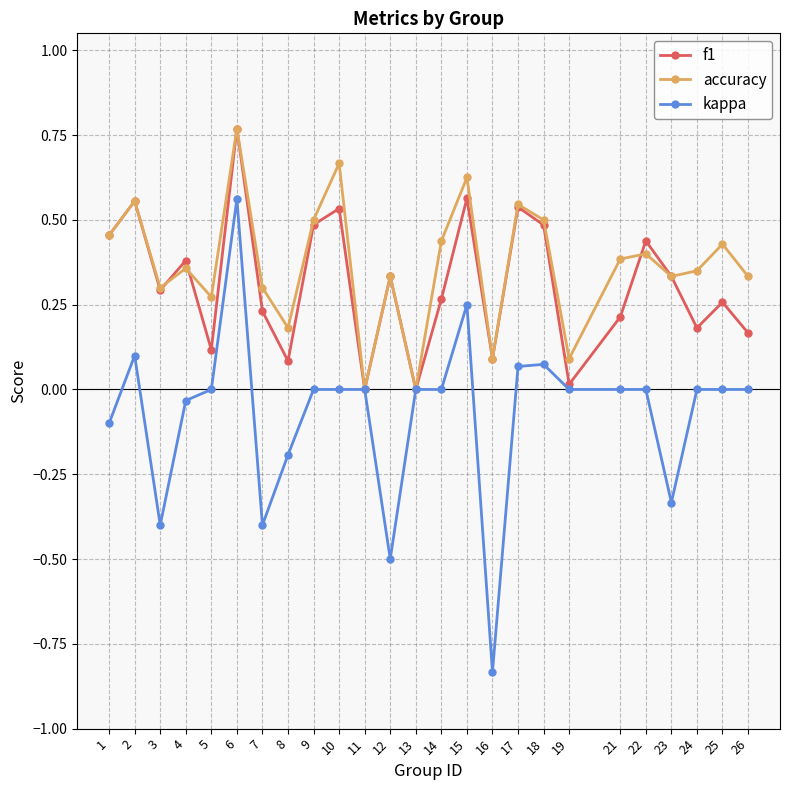

Does the chart have visible grid lines?

Yes